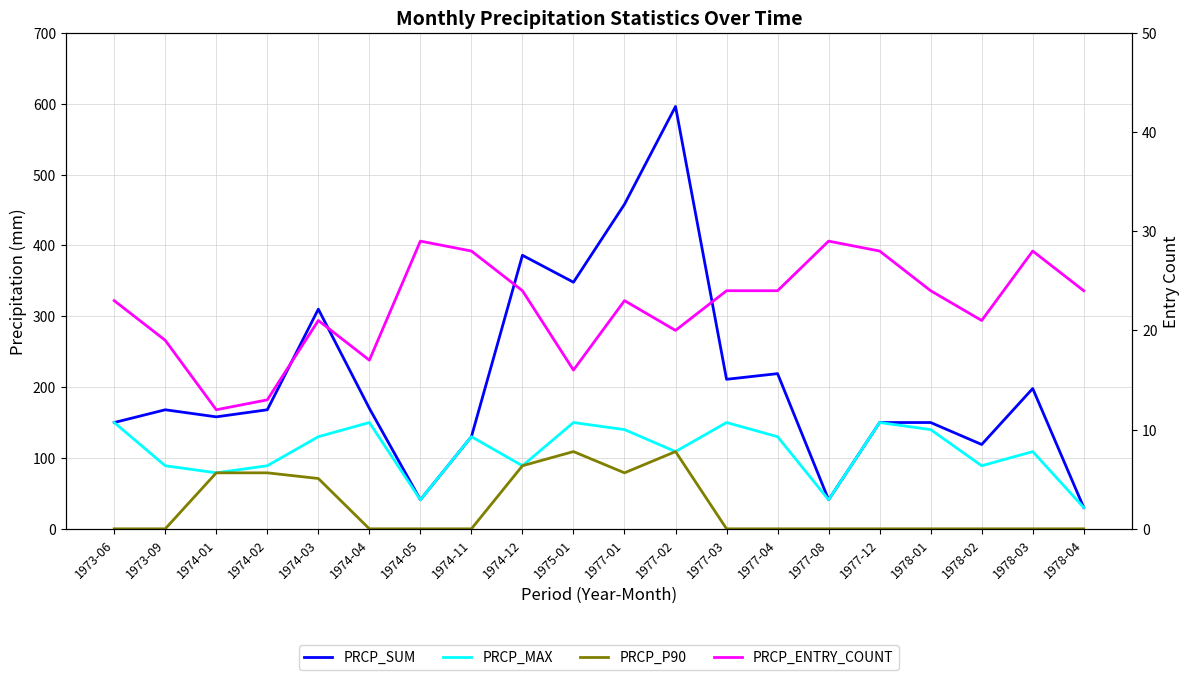

Reading left to right, what are all the values shown in this chart?

PRCP_SUM: 150	168	158	168	310	170	41	130	386	348	458	596	211	219	41	150	150	119	198	30
PRCP_MAX: 150	89	79	89	130	150	41	130	89	150	140	109	150	130	41	150	140	89	109	30
PRCP_P90: 0	0	79	79	71	0	0	0	89	109	79	109	0	0	0	0	0	0	0	0
PRCP_ENTRY_COUNT: 23	19	12	13	21	17	29	28	24	16	23	20	24	24	29	28	24	21	28	24